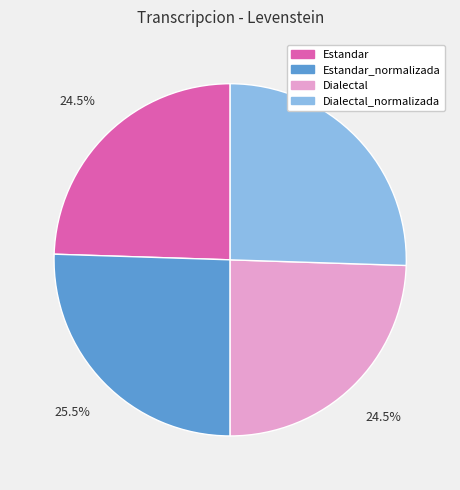

Is there any slice that represents more than half of the pie?

No